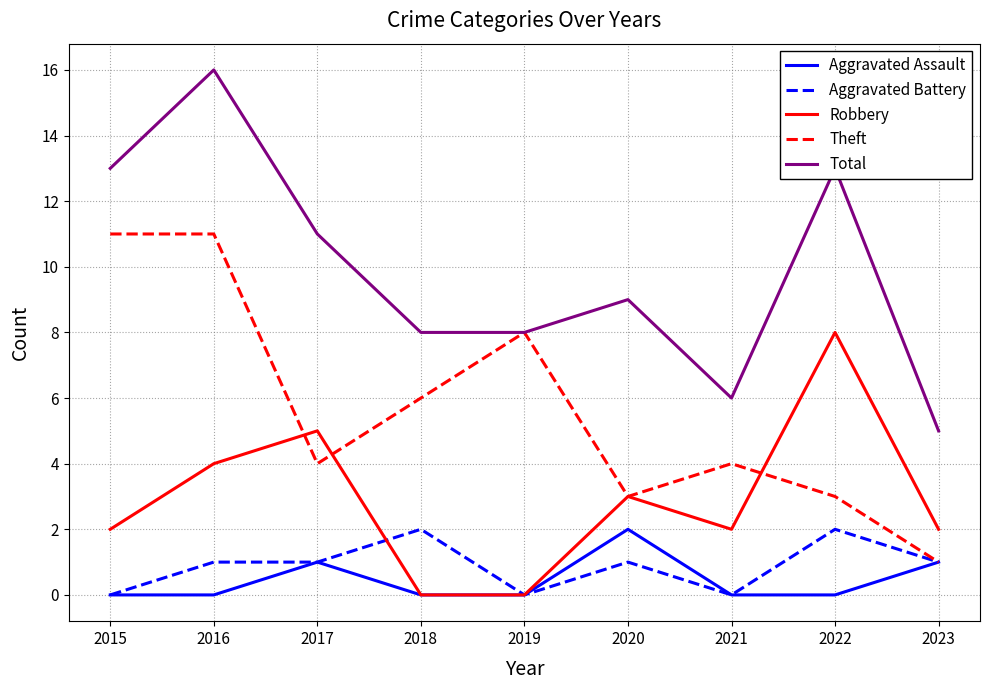

How many interior local peaks does the Robbery series have?

3